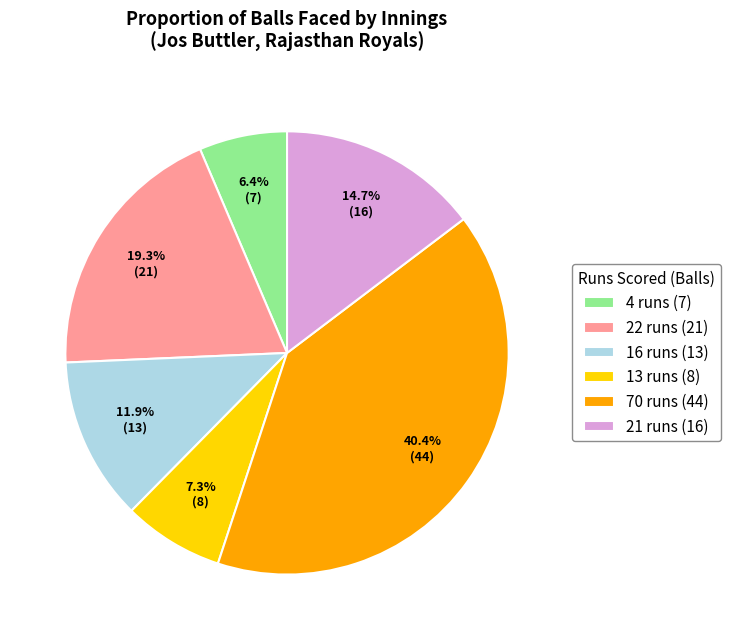

What portion of the pie excludes 22 runs (21)?

80.7%